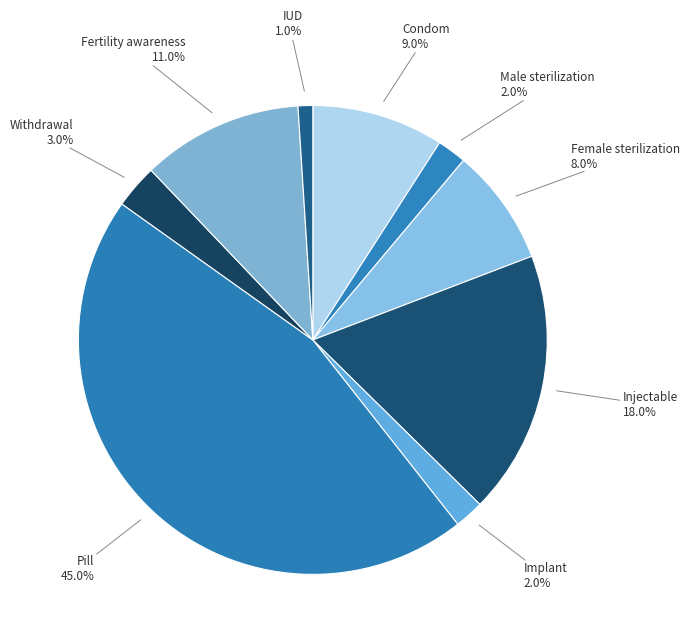

Is there a majority slice in this chart?

No